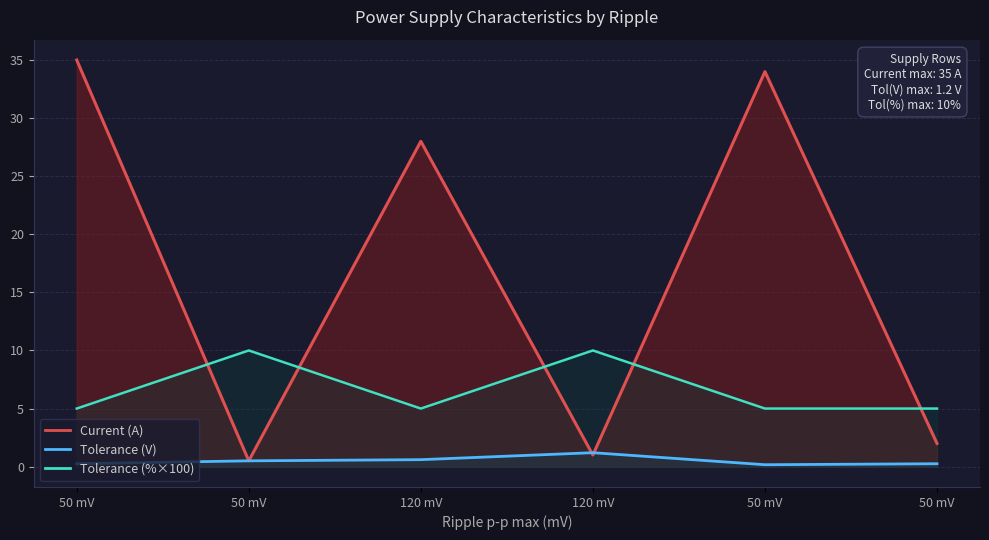

At which category does Tolerance (V) reach its first local peak?

120 mV